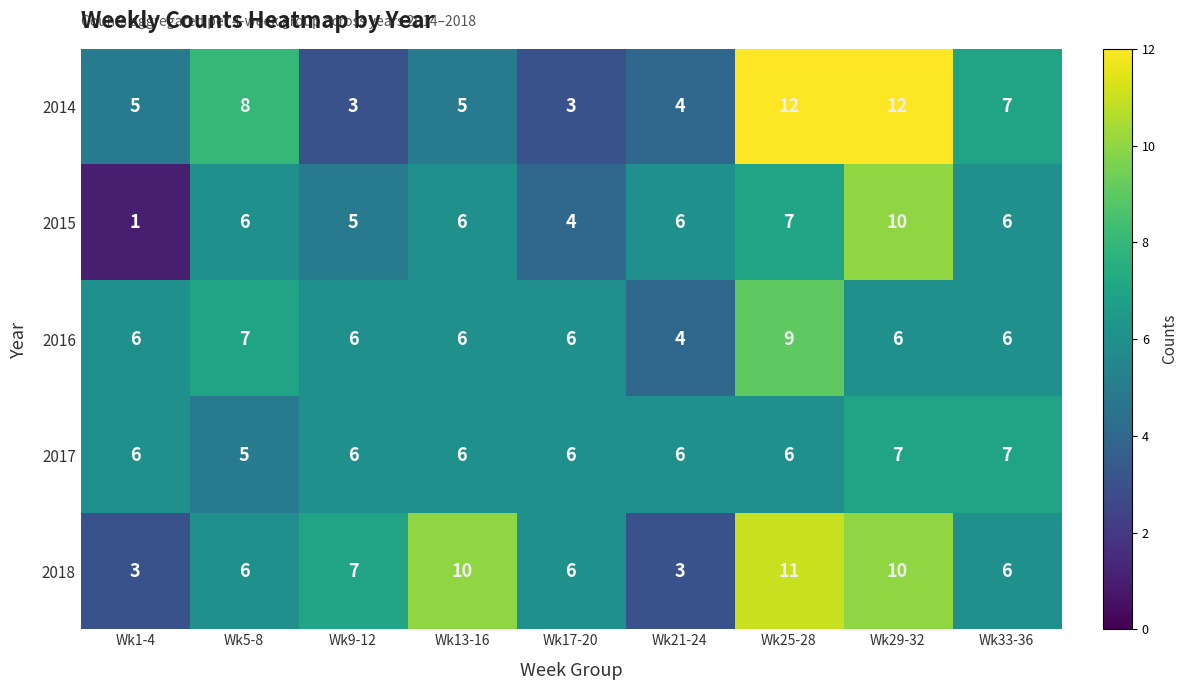

What is the greatest value displayed?

12